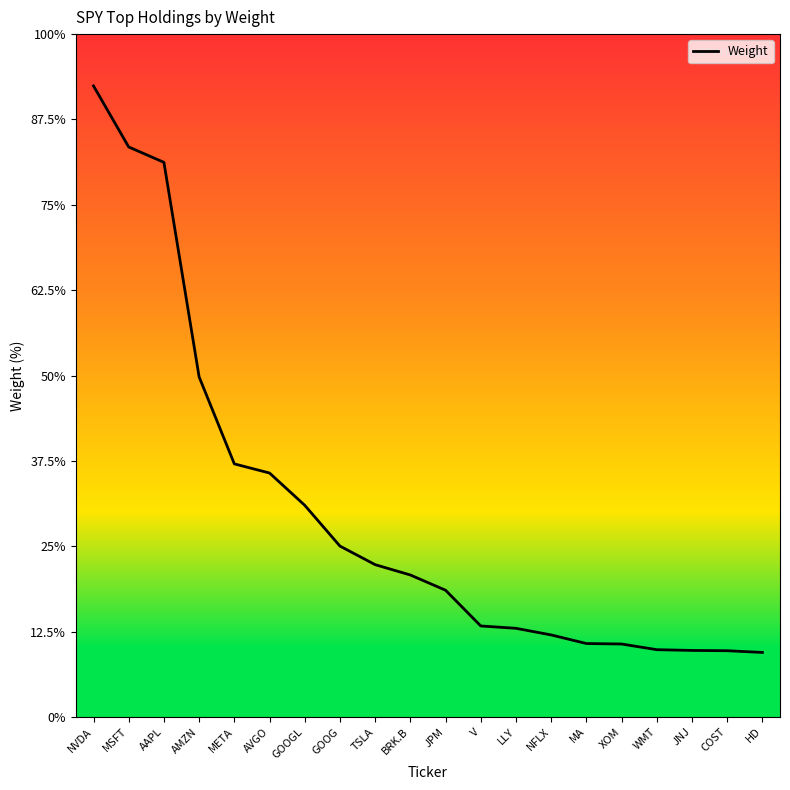

At which label does the data first exceed 1?

NVDA